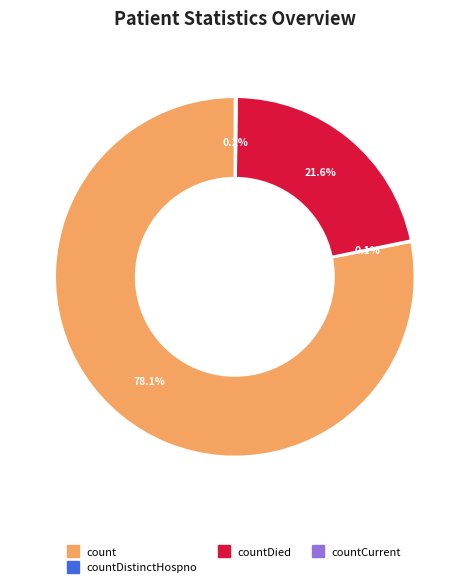

Does any single category account for the majority?

Yes